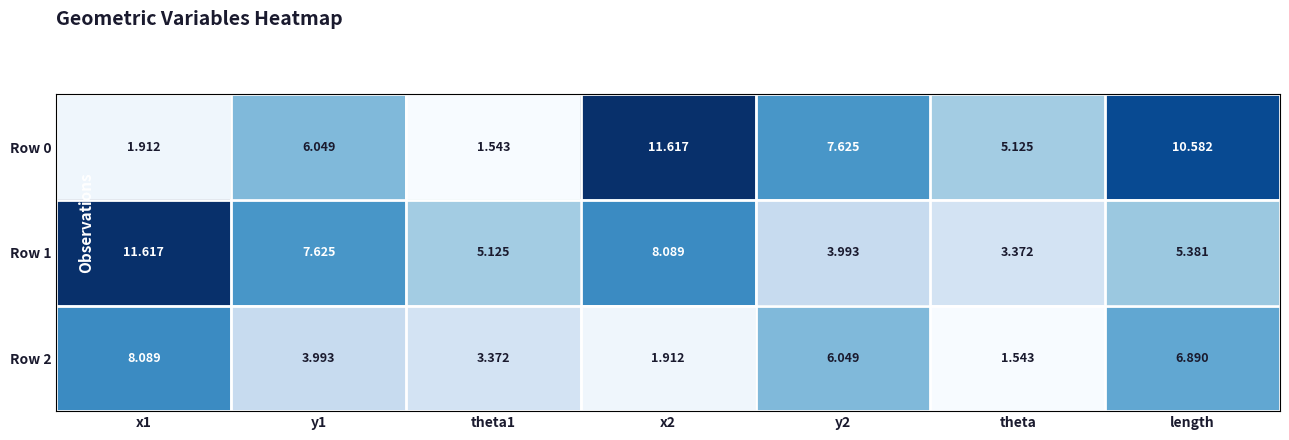

Is the value of Row 2 at y2 greater than the value of Row 0 at theta1?

Yes